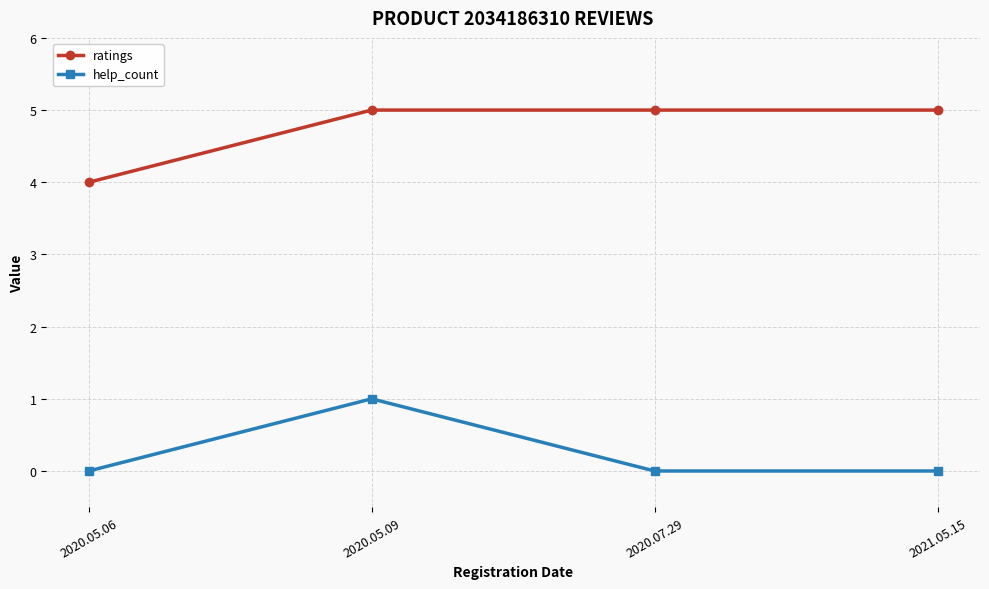

Reading left to right, what are all the values shown in this chart?

ratings: 4	5	5	5
help_count: 0	1	0	0